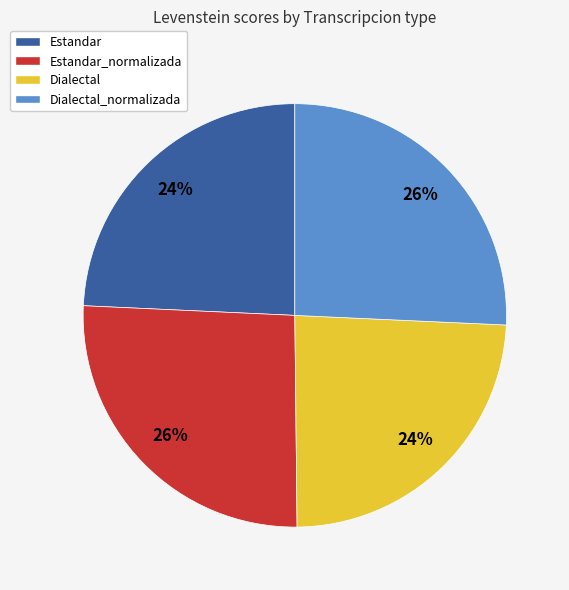

Combined, do Estandar and Dialectal account for over 50%?

No